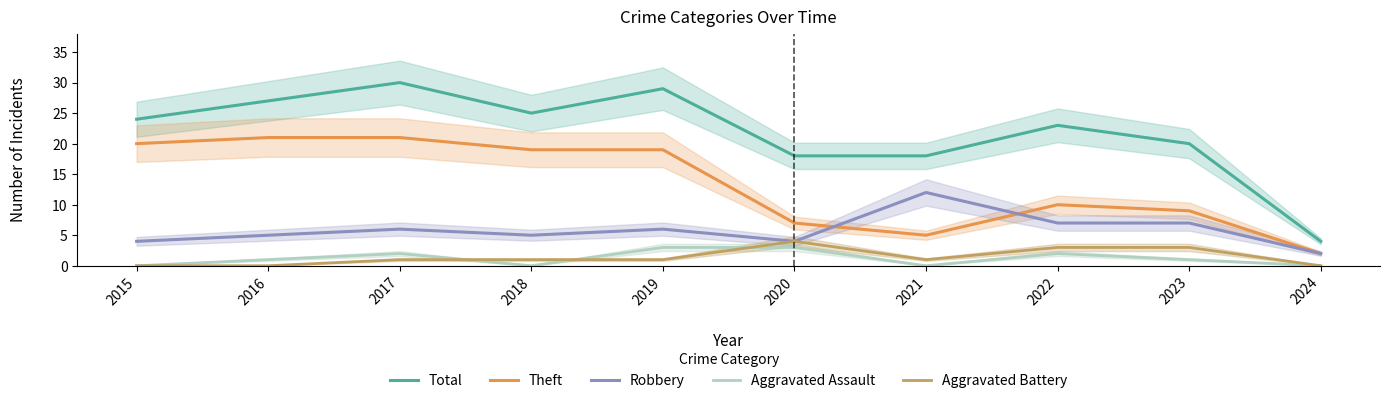

The Theft series shows 37 at 2017. True or false?

False